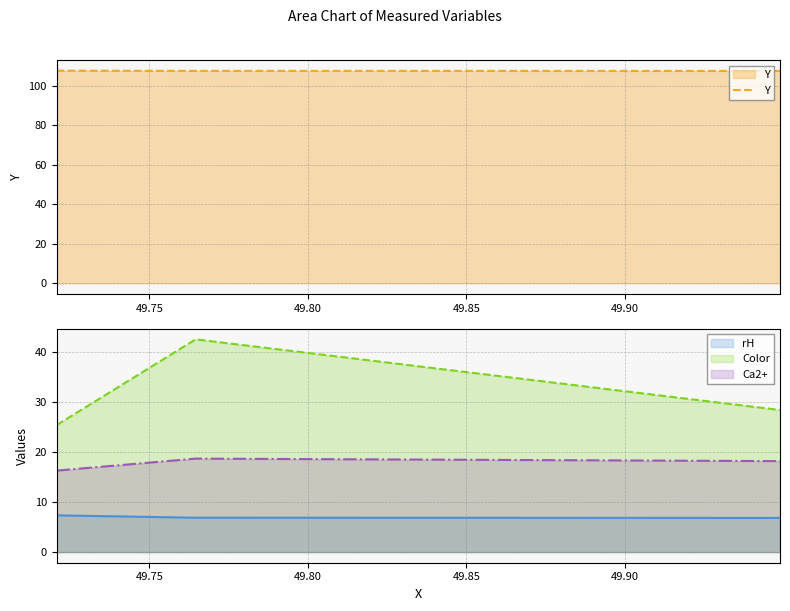

What is the value of the rH point at the 1st from the left?

7.3